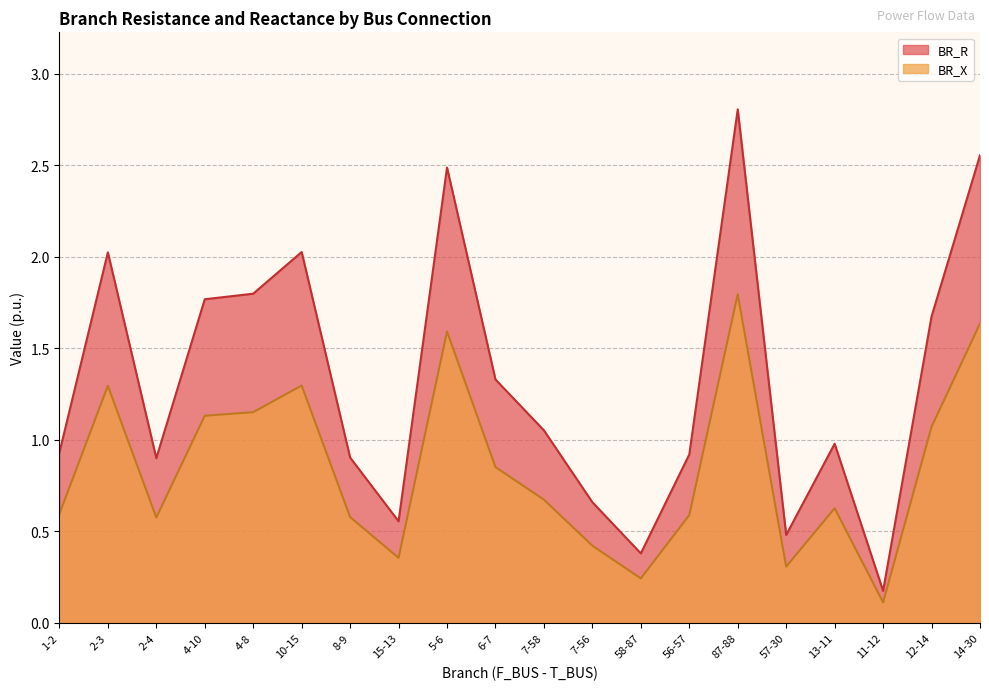

At how many categories does at least one series exceed 2?

5